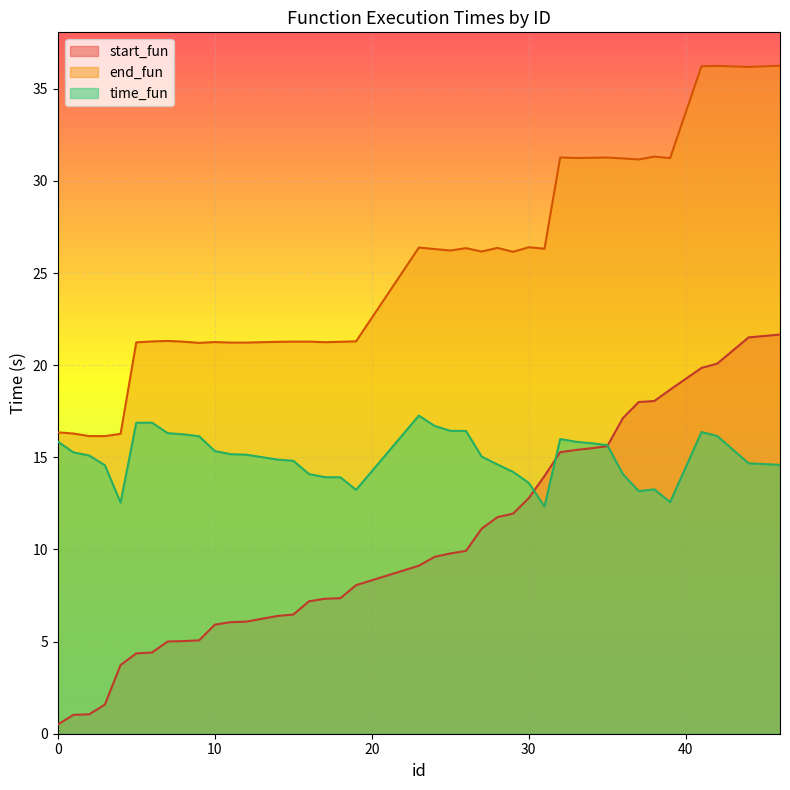

What is the highest value of the end_fun series?

36.3